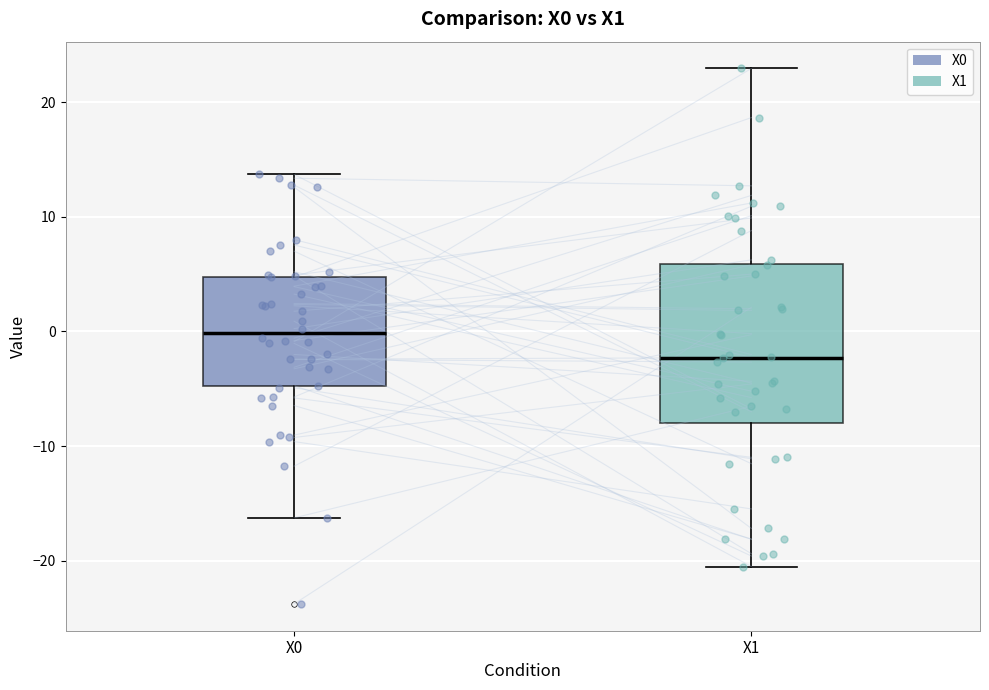

Reading left to right, read every box against the y-axis: the position of its median line, the range the box covers, and the ends of its whiskers. The values are not printed on the chart, so give them approximately, as read against the axis.

X0: median 0, box -5 to 5, whiskers -16 to 14
X1: median -2, box -8 to 6, whiskers -20 to 23